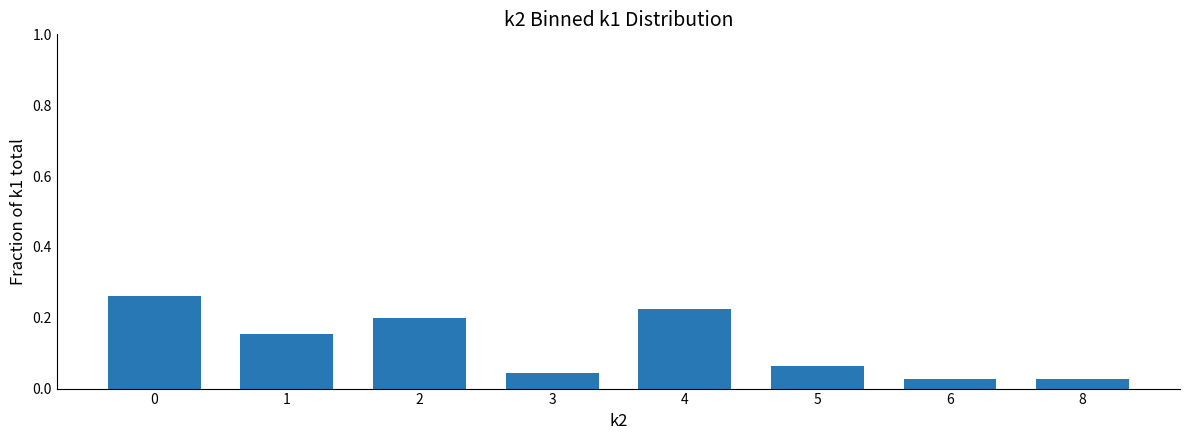

The value at 2 is 0.2. True or false?

True